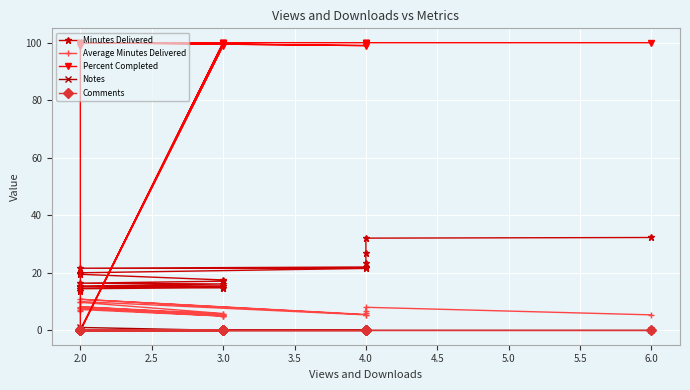

Is this an area chart (filled region under the line)?

No